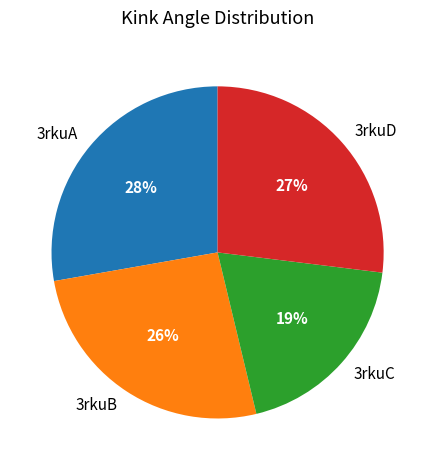

How many segments does this pie chart have?

4